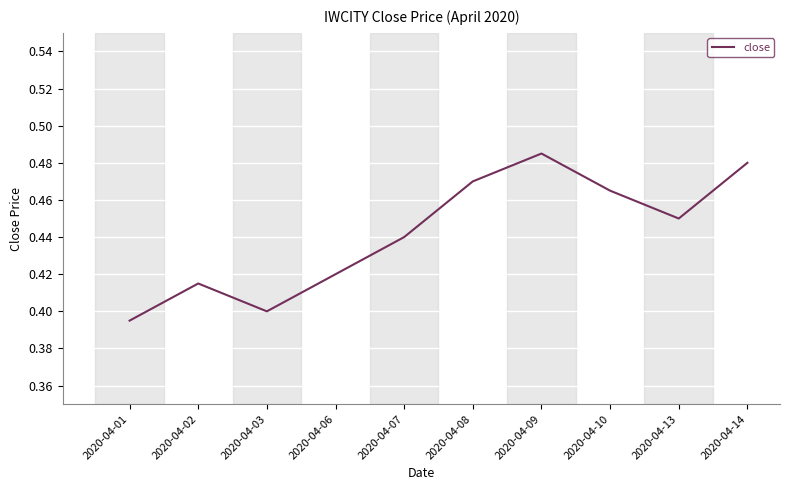

What is the difference between the maximum and minimum values?

0.1